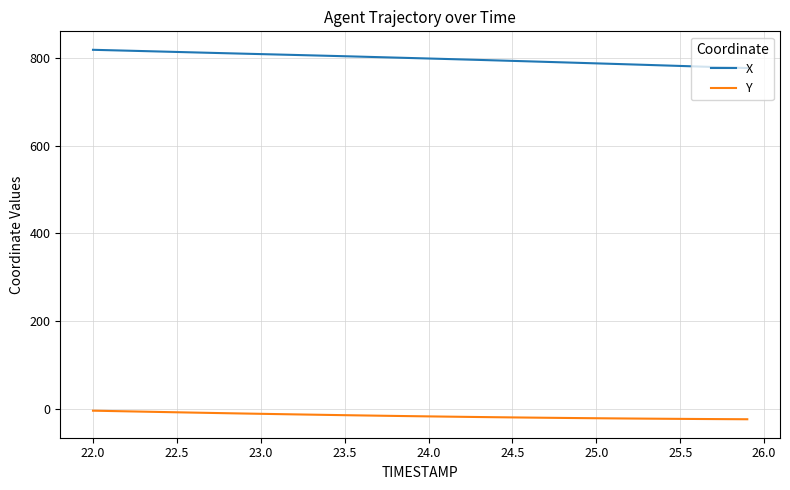

True or false: Y and X intersect in this chart.

False